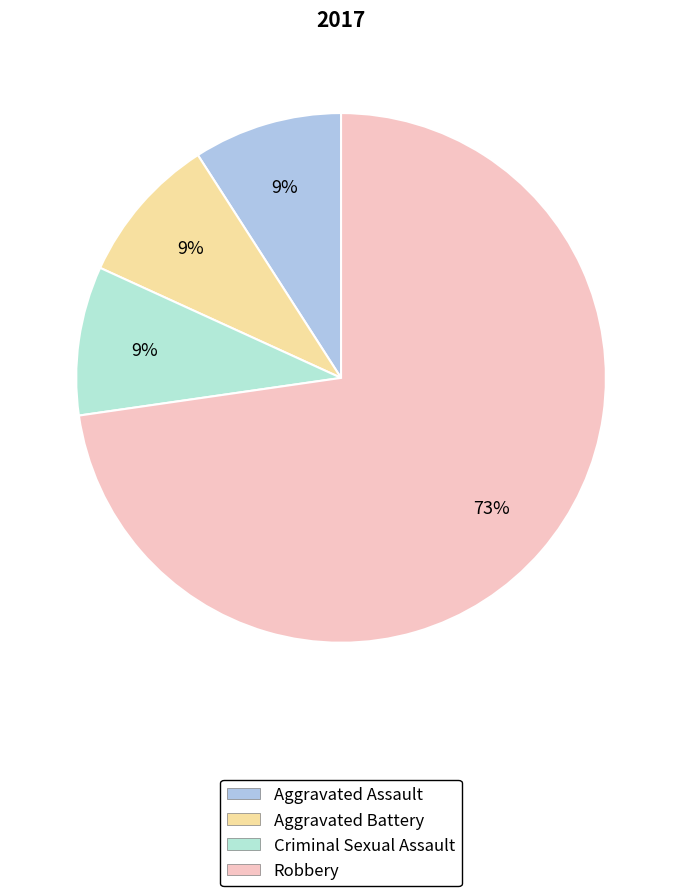

To the nearest percent, what is the combined percentage of Aggravated Assault and Aggravated Battery?

18%